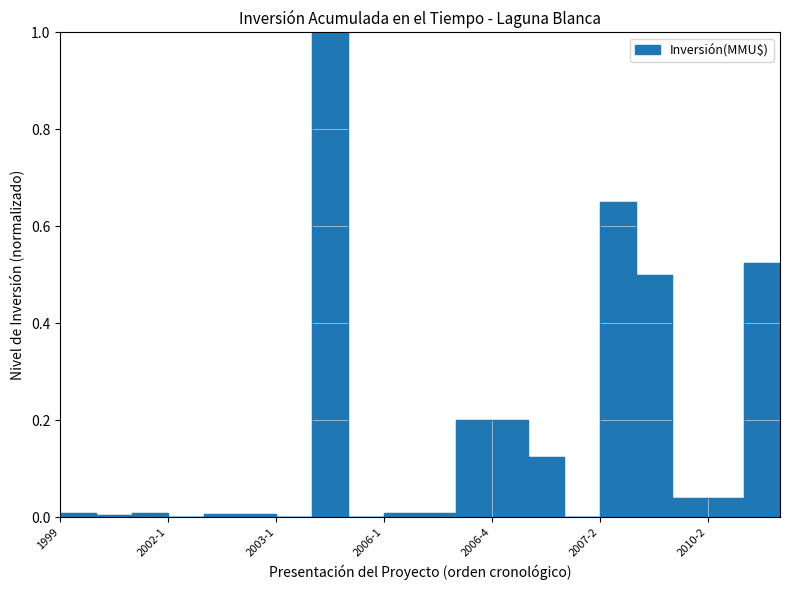

How many interior local peaks (higher than both neighbors) does the data have?

5